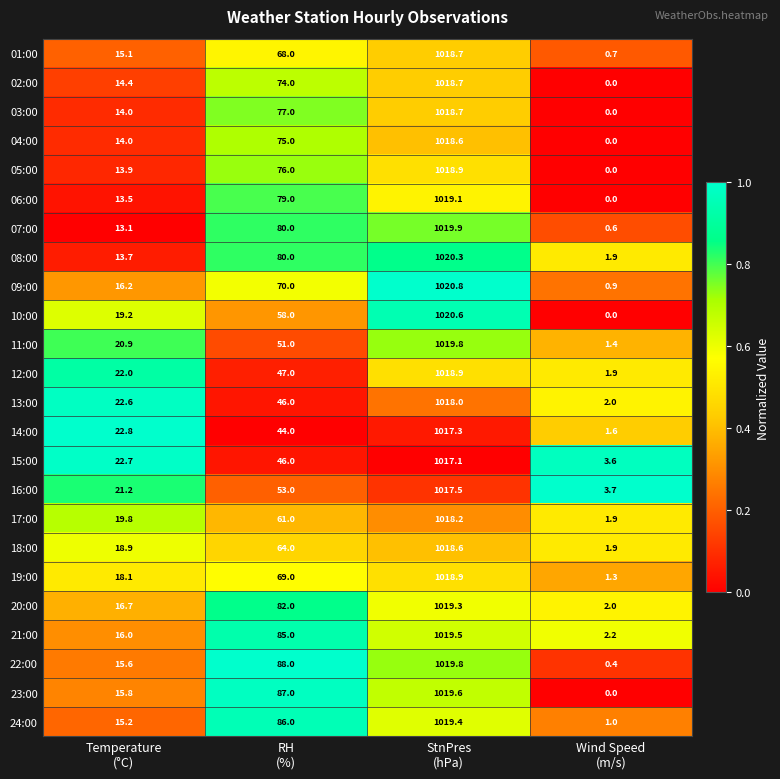

Which series has the widest spread of values?

10:00